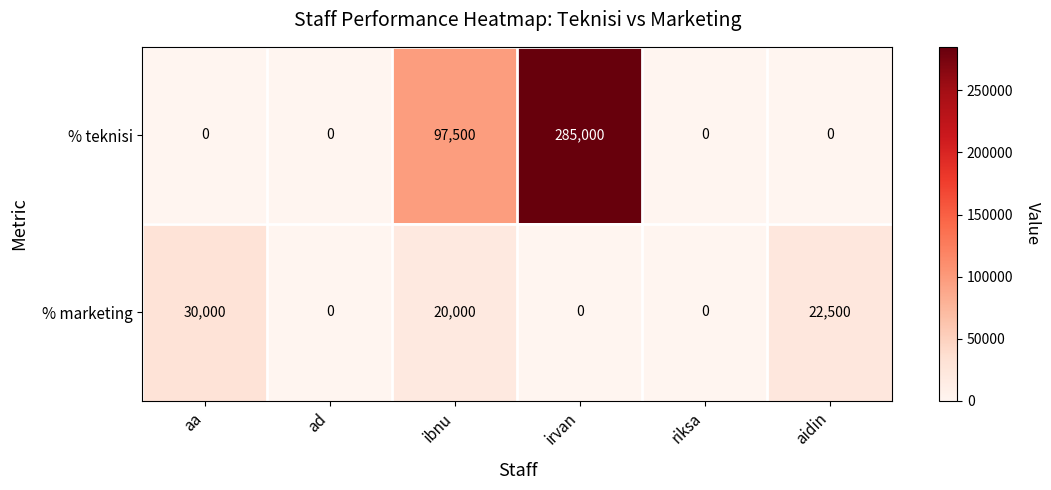

Which series has the largest range (max minus min)?

% teknisi